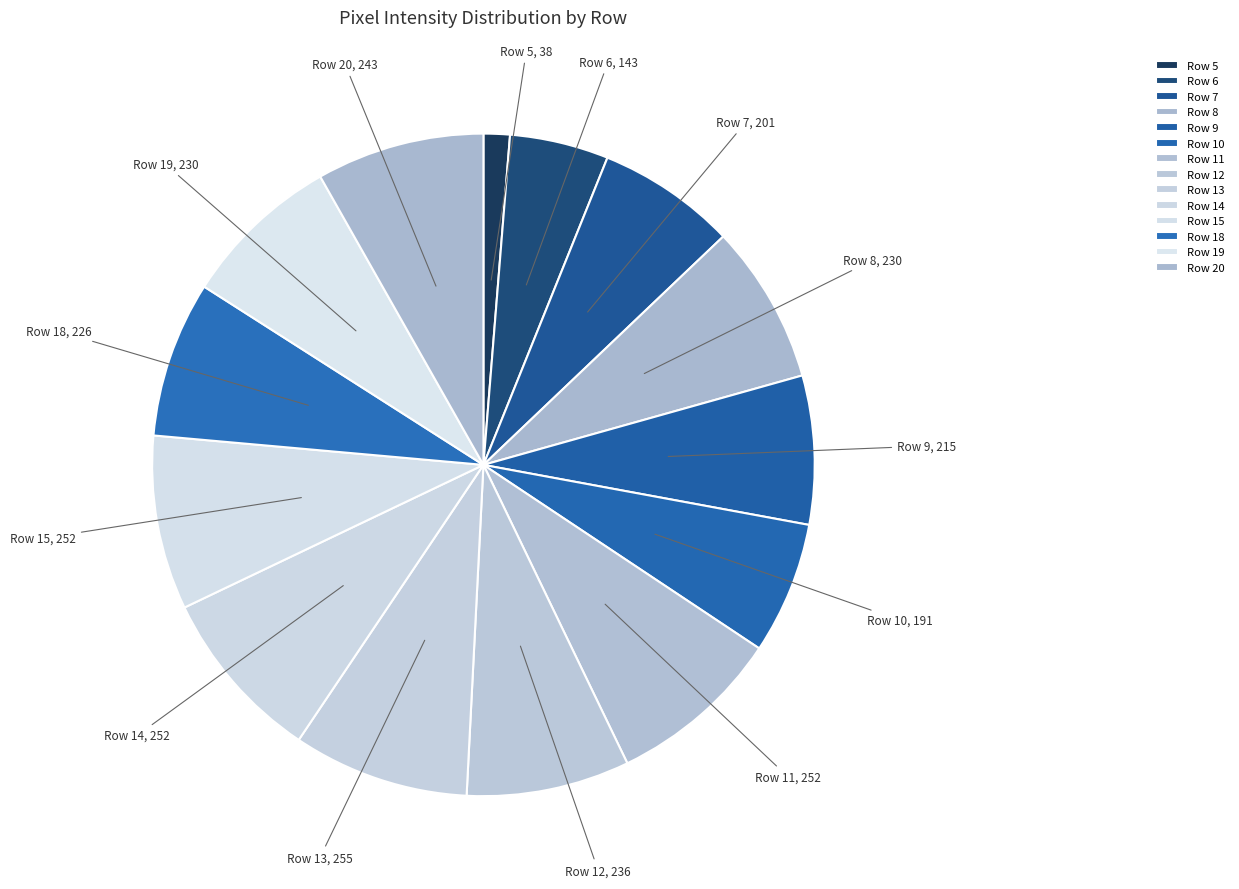

Is the sum of Row 9 and Row 13 greater than half?

No